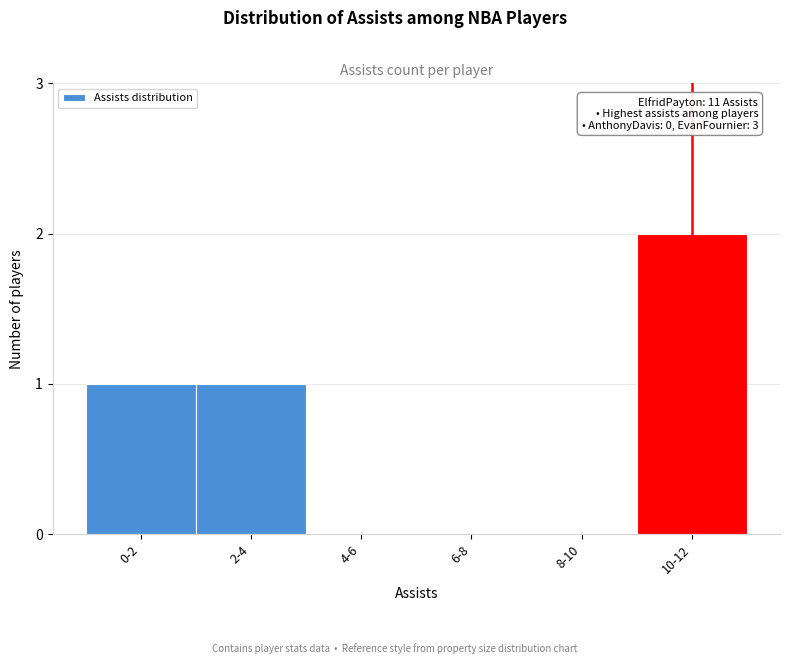

Reading left to right, what are all the values shown in this chart?

0-2=1	2-4=1	4-6=0	6-8=0	8-10=0	10-12=2